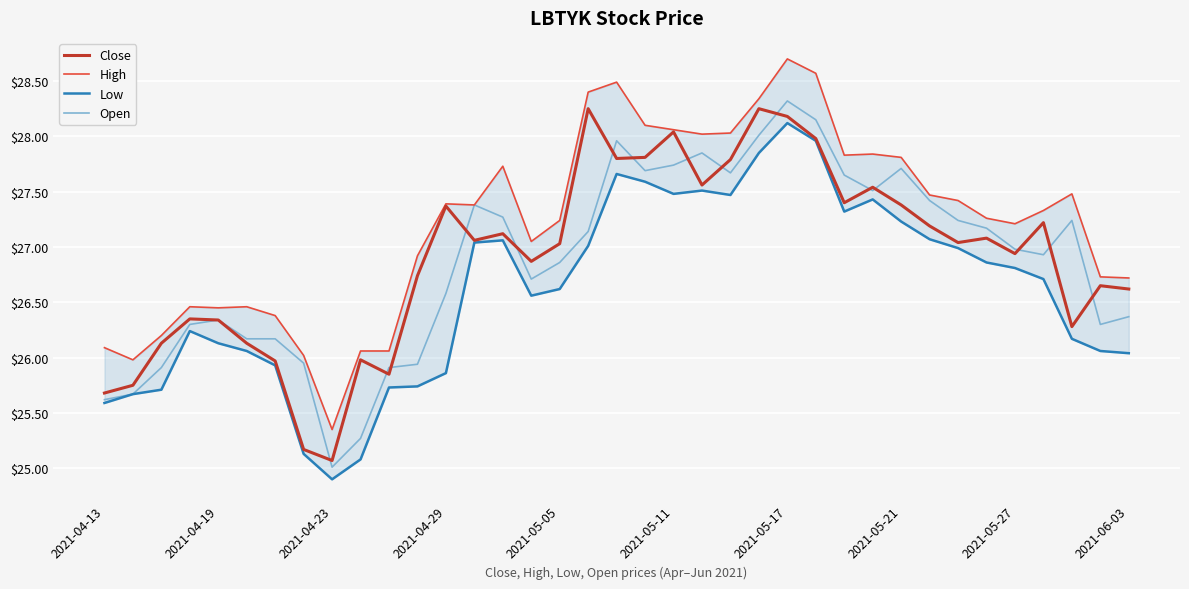

Which series has the largest total across all categories?

High